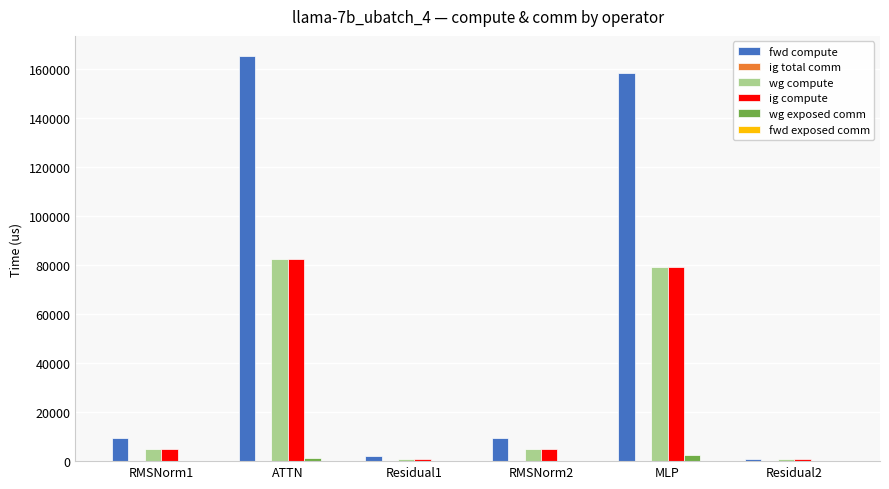

Is it true that wg exposed comm equals 0.0 at RMSNorm2?

True